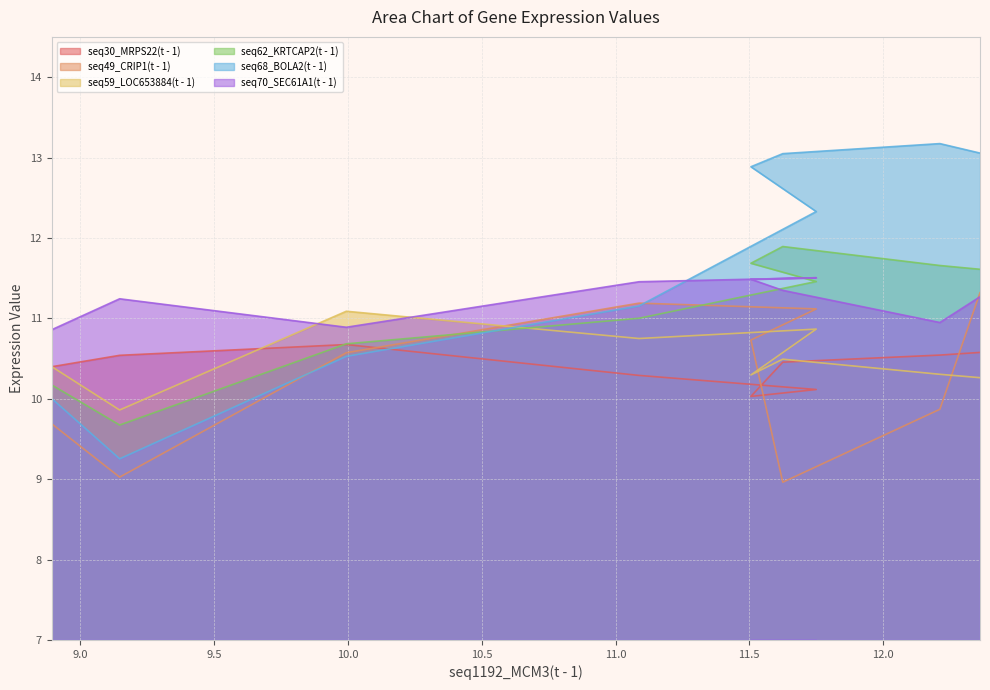

At which label does seq59_LOC653884(t - 1) first exceed 10?

8.893